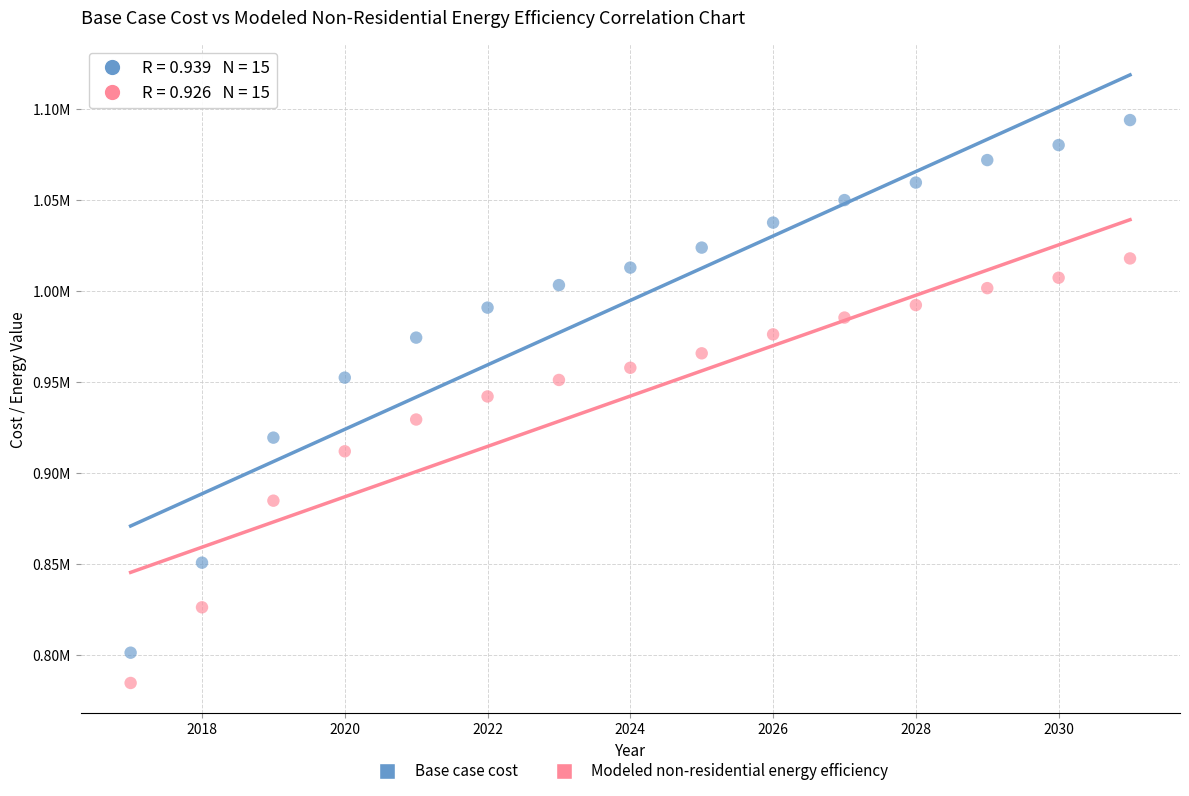

Which series reaches the maximum Y coordinate?

Base case cost